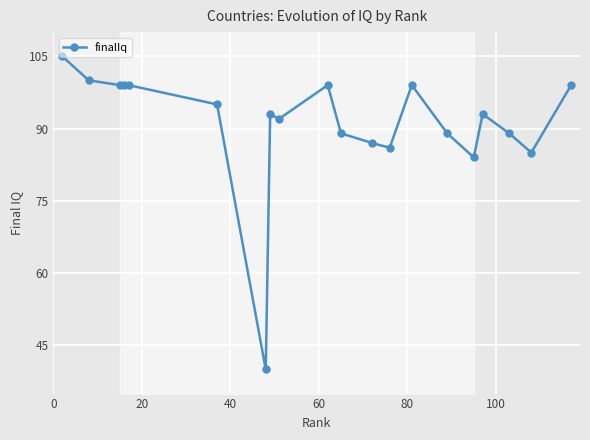

What is the value of the finalIq point at the 11th from the left?

89